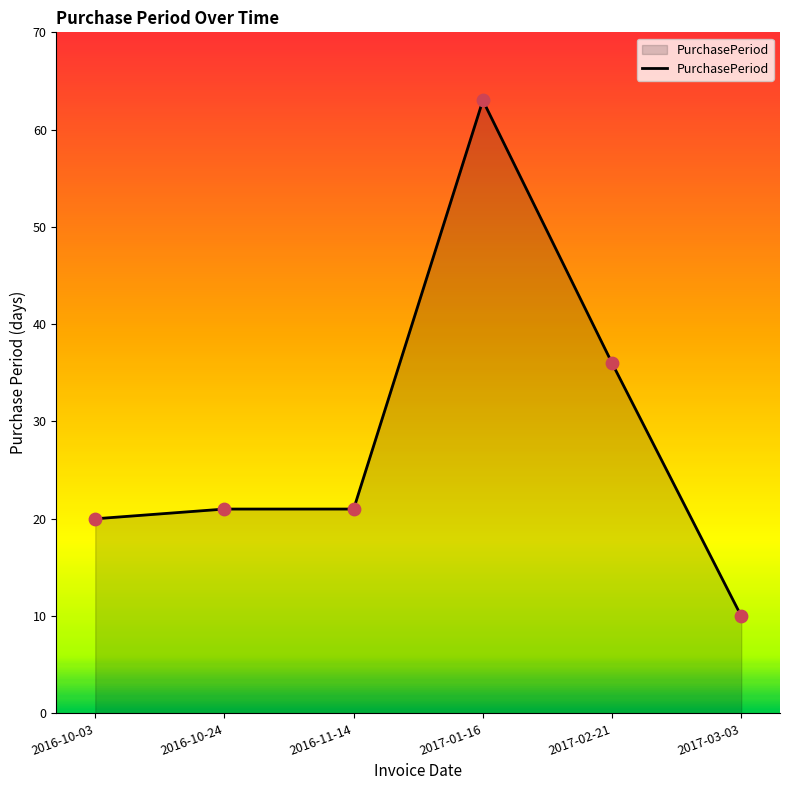

Which has a higher value, 2016-10-24 or 2017-03-03?

2016-10-24